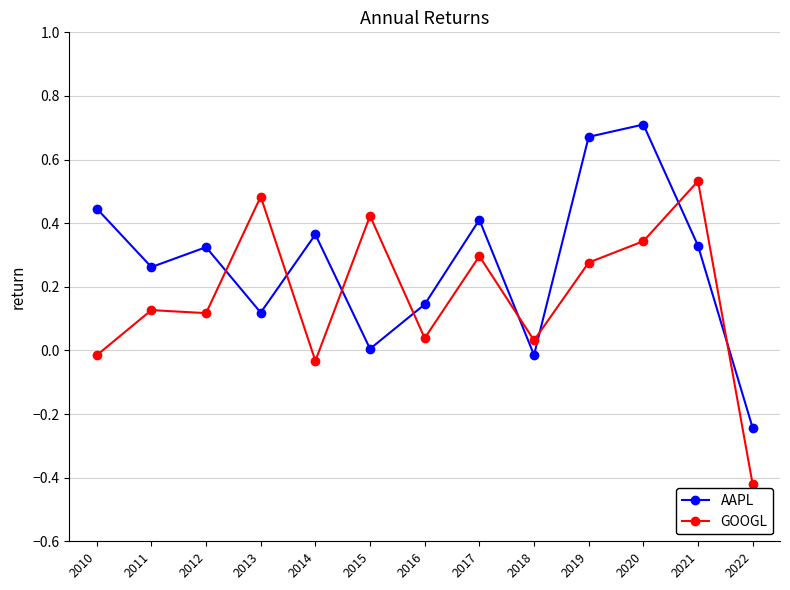

Between 2012 and 2018, which series saw the biggest shift?

AAPL